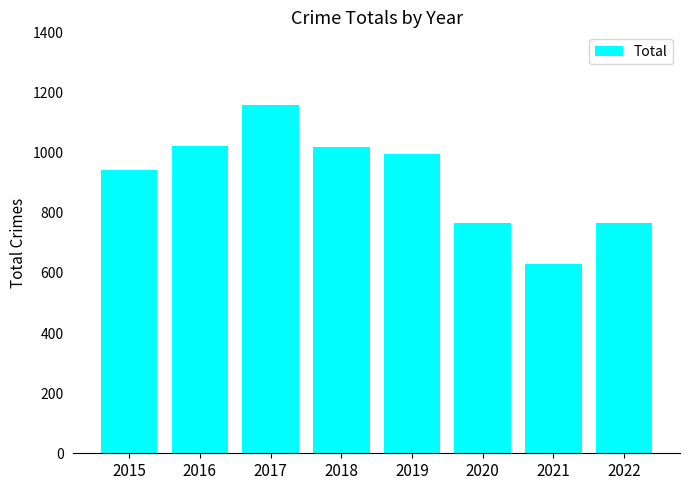

How many data points does each series have?

8